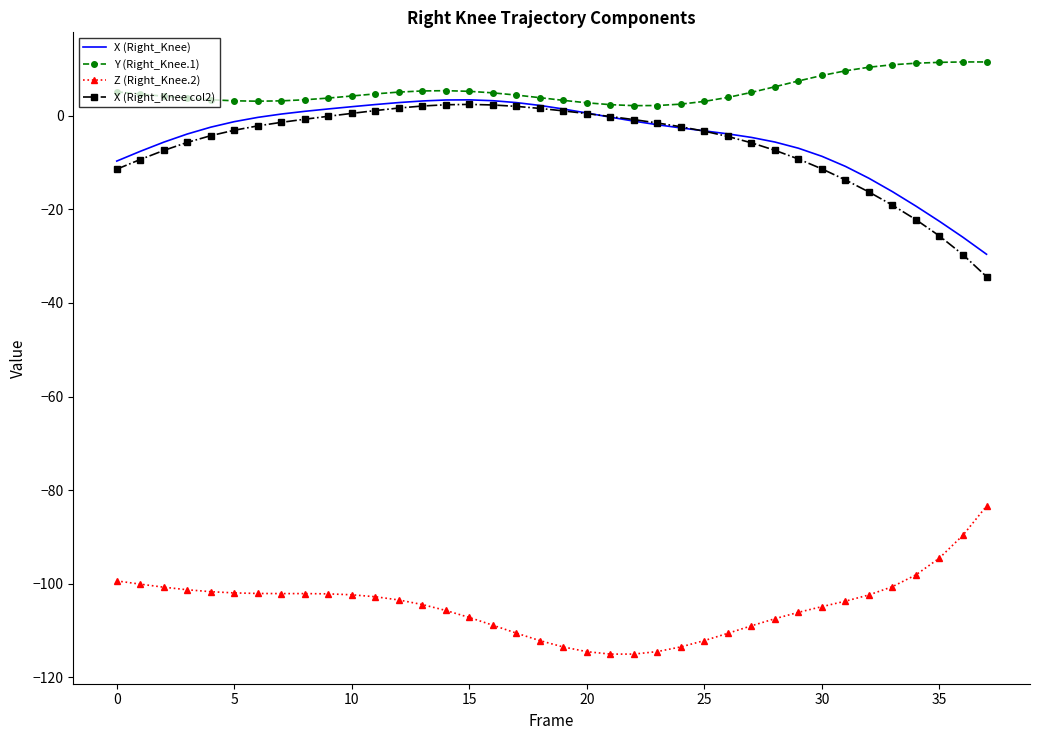

Which series has the largest range (max minus min)?

X (Right_Knee col2)